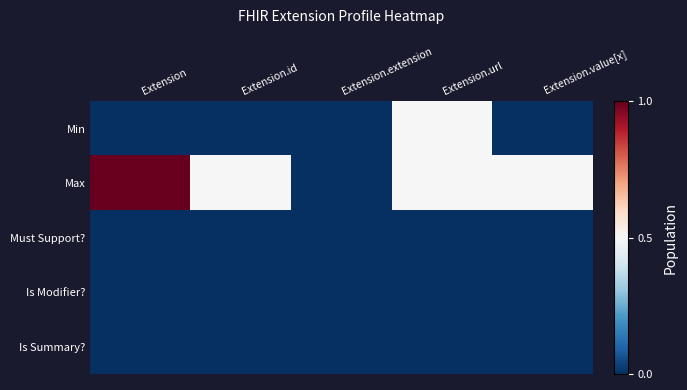

Reading right to left, extract all data points from this chart.

Min: Extension.value[x]=0.0	Extension.url=0.5	Extension.extension=0.0	Extension.id=0.0	Extension=0.0
Max: Extension.value[x]=0.5	Extension.url=0.5	Extension.extension=0.0	Extension.id=0.5	Extension=1.0
Must Support?: Extension.value[x]=0.0	Extension.url=0.0	Extension.extension=0.0	Extension.id=0.0	Extension=0.0
Is Modifier?: Extension.value[x]=0.0	Extension.url=0.0	Extension.extension=0.0	Extension.id=0.0	Extension=0.0
Is Summary?: Extension.value[x]=0.0	Extension.url=0.0	Extension.extension=0.0	Extension.id=0.0	Extension=0.0